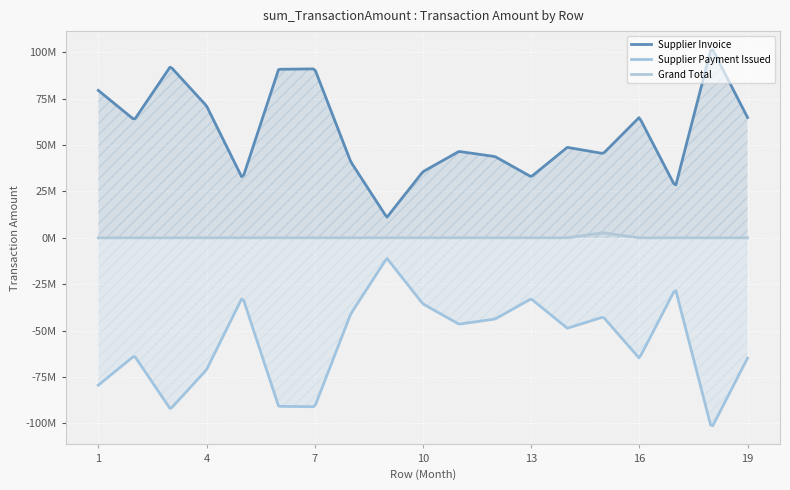

Rank the series by their average value, from lowest to highest.

Supplier Payment Issued, Grand Total, Supplier Invoice